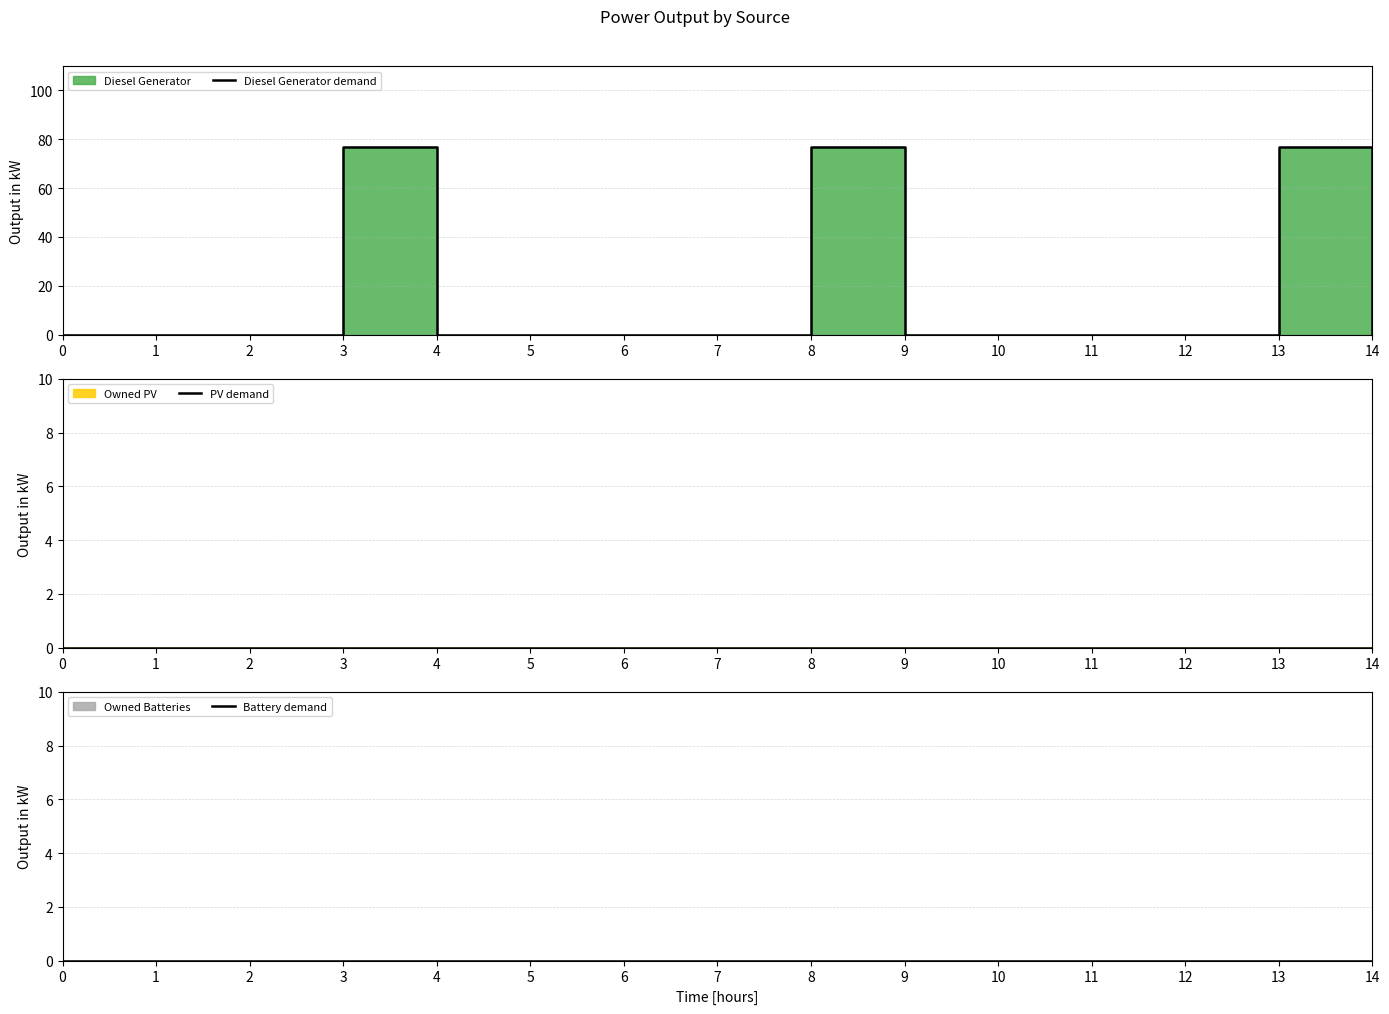

True or false: Diesel Generator demand and Battery demand intersect in this chart.

False